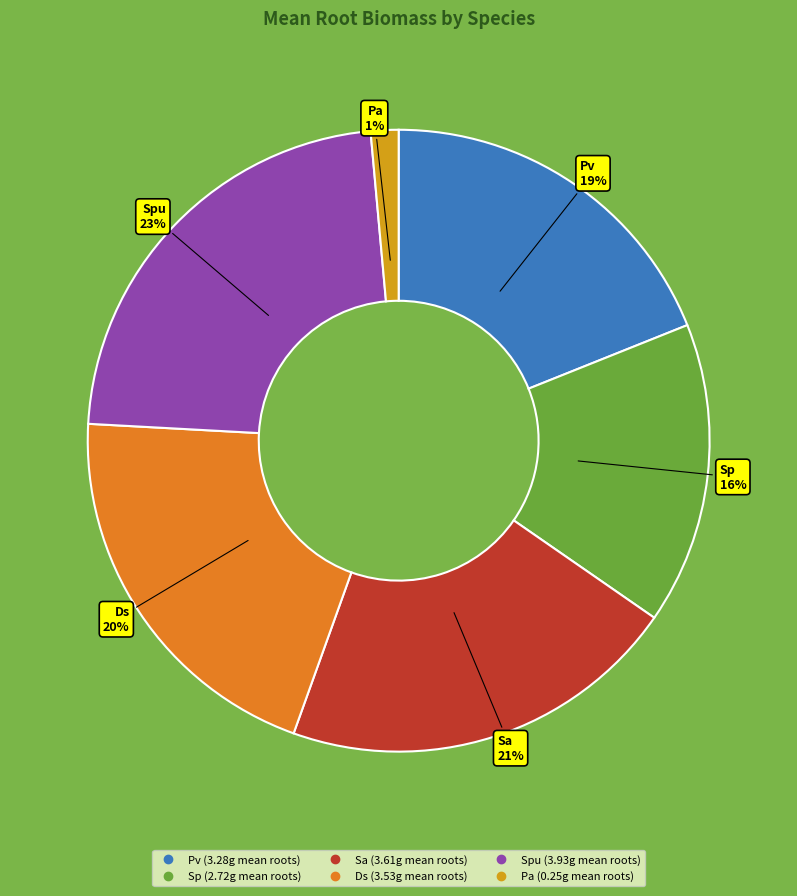

To the nearest percent, what is the average slice percentage?

17%